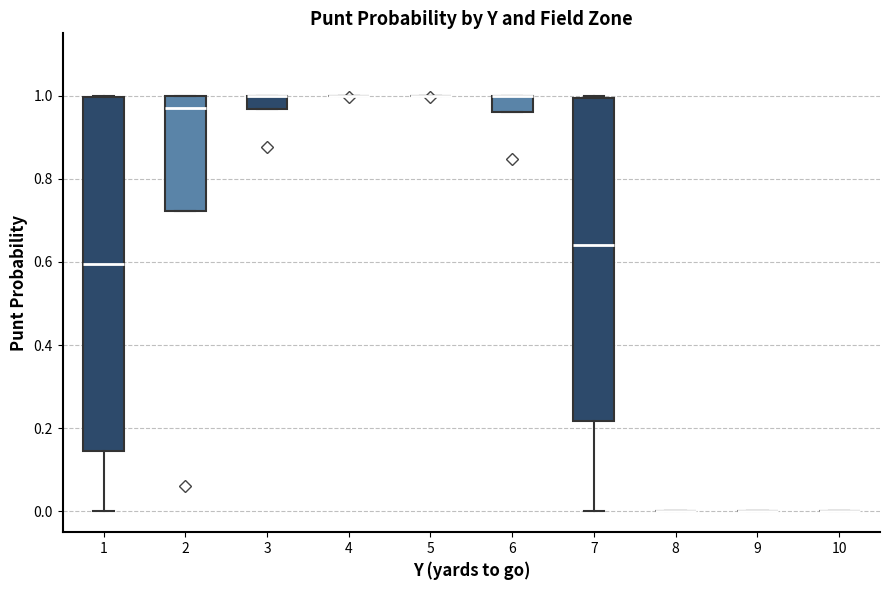

Reading left to right, read every box against the y-axis: the position of its median line, the range the box covers, and the ends of its whiskers. The values are not printed on the chart, so give them approximately, as read against the axis.

1: median 0.60, box 0.14 to 1.00, whiskers 0.00 to 1.00
2: median 0.98, box 0.72 to 1.00, whiskers 0.72 to 1.00
3: median 1.00 (drawn on the box's upper edge), box 0.96 to 1.00, whiskers 0.96 to 1.00
4: box collapsed to a line at 1.00, whiskers 1.00 to 1.00
5: box collapsed to a line at 1.00, whiskers 1.00 to 1.00
6: median 1.00 (drawn on the box's upper edge), box 0.96 to 1.00, whiskers 0.96 to 1.00
7: median 0.64, box 0.22 to 1.00, whiskers 0.00 to 1.00
8: box collapsed to a line at 0.00, whiskers 0.00 to 0.00
9: box collapsed to a line at 0.00, whiskers 0.00 to 0.00
10: box collapsed to a line at 0.00, whiskers 0.00 to 0.00